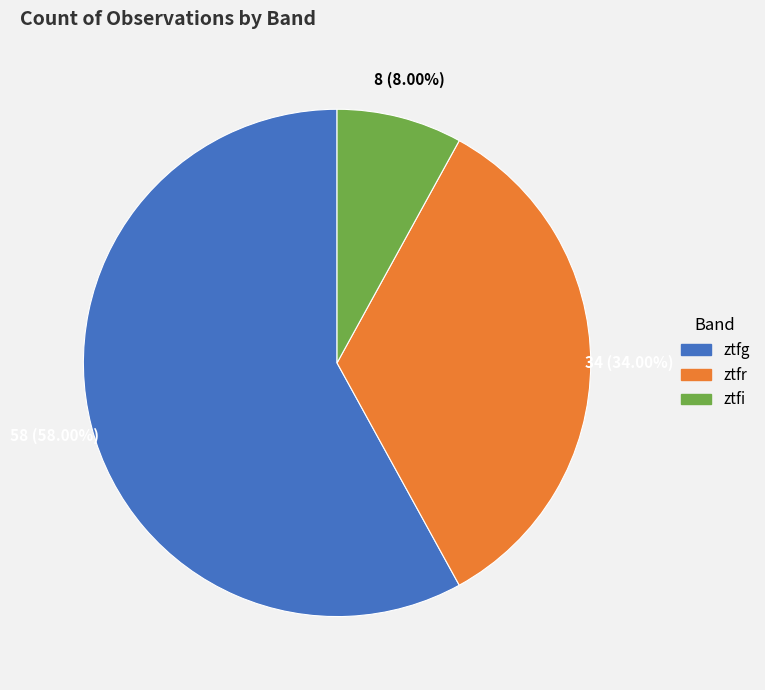

Does ztfg represent more than half of the total?

Yes